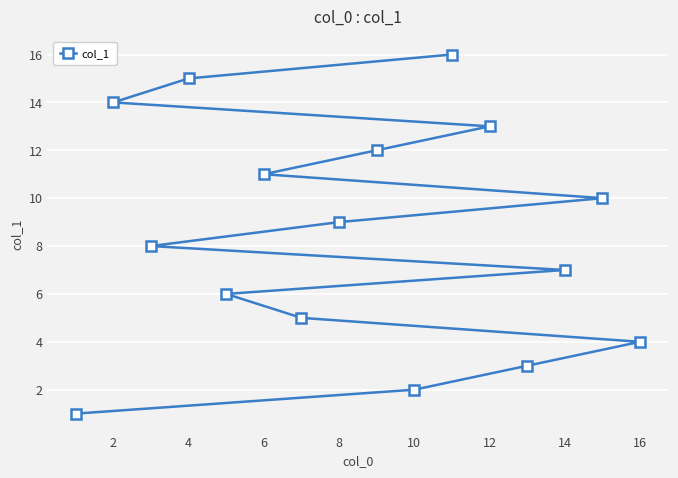

What is the smallest value displayed?

1